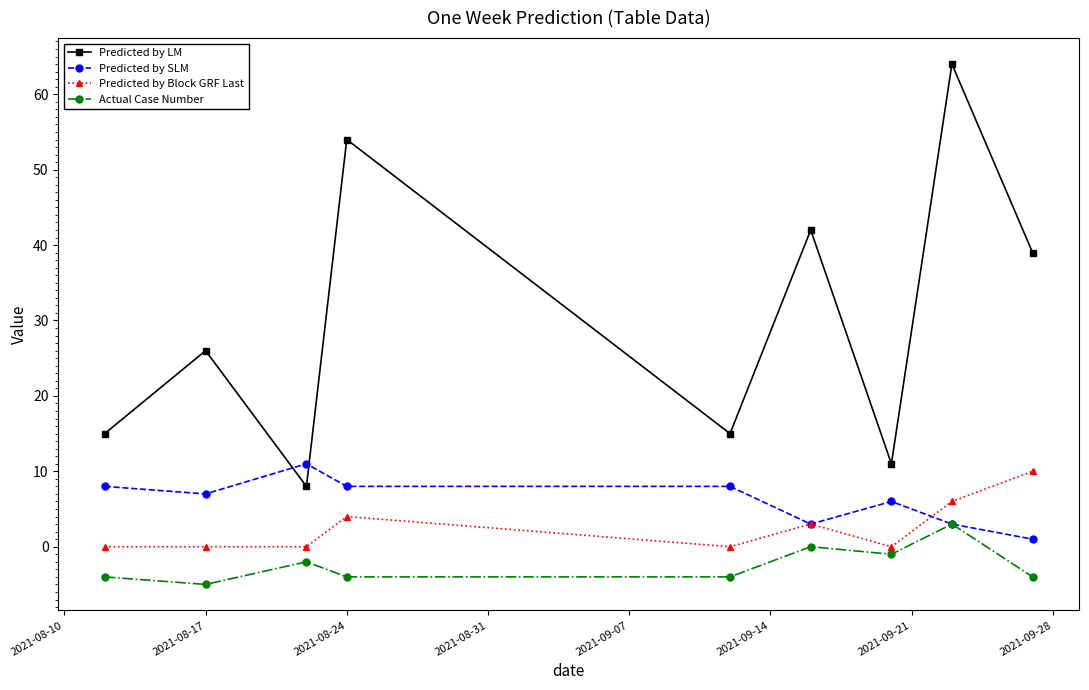

How many values in the Predicted by SLM series are below 7?

4